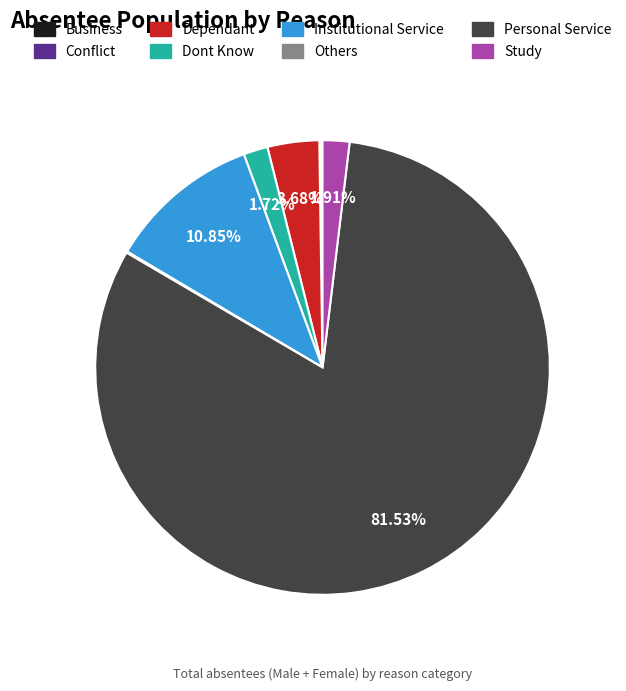

What is the largest slice in the pie chart?

Personal Service